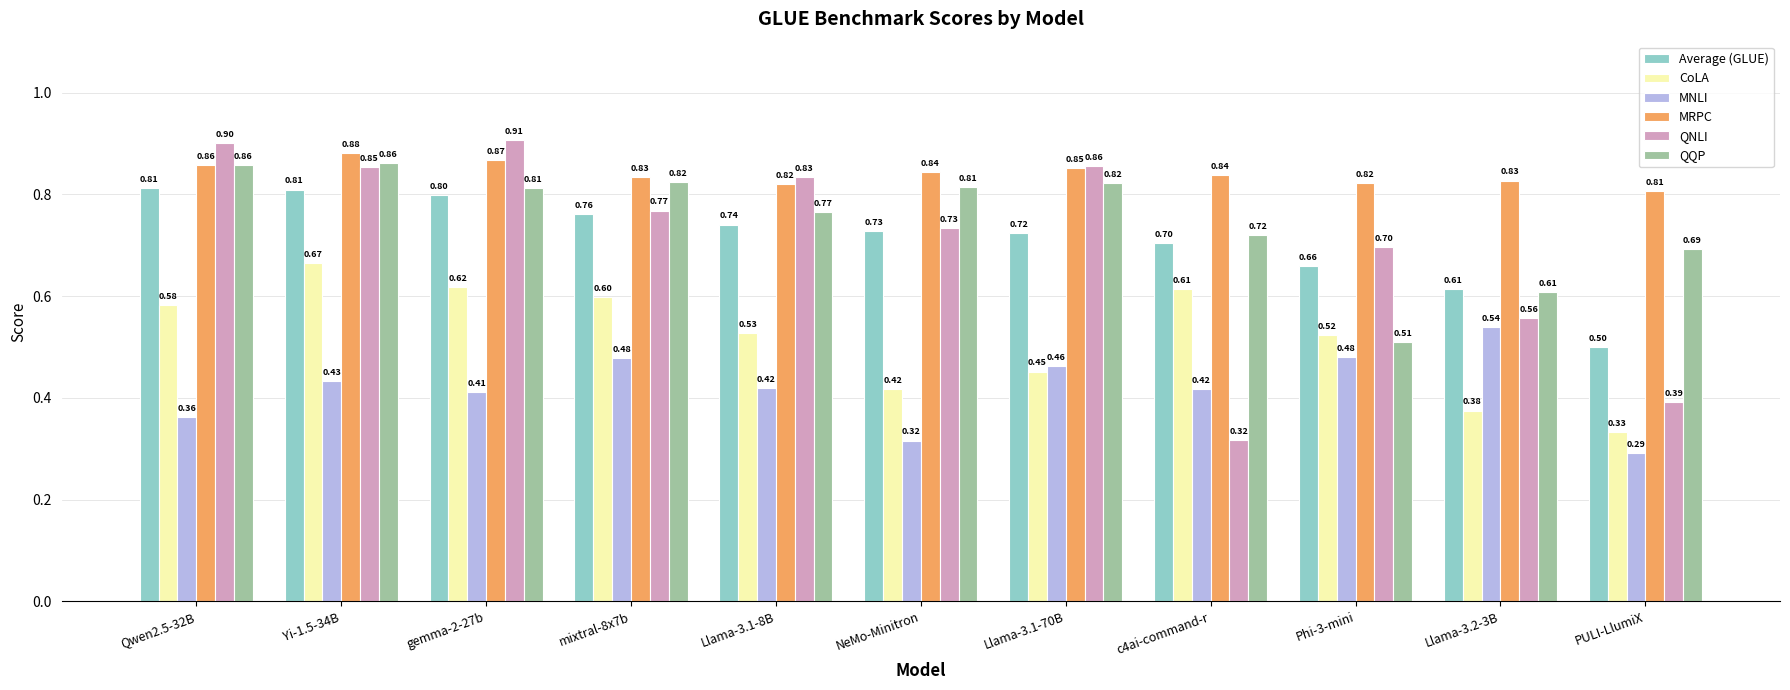

Is the value of QQP at Phi-3-mini greater than the value of Average (GLUE) at mixtral-8x7b?

No